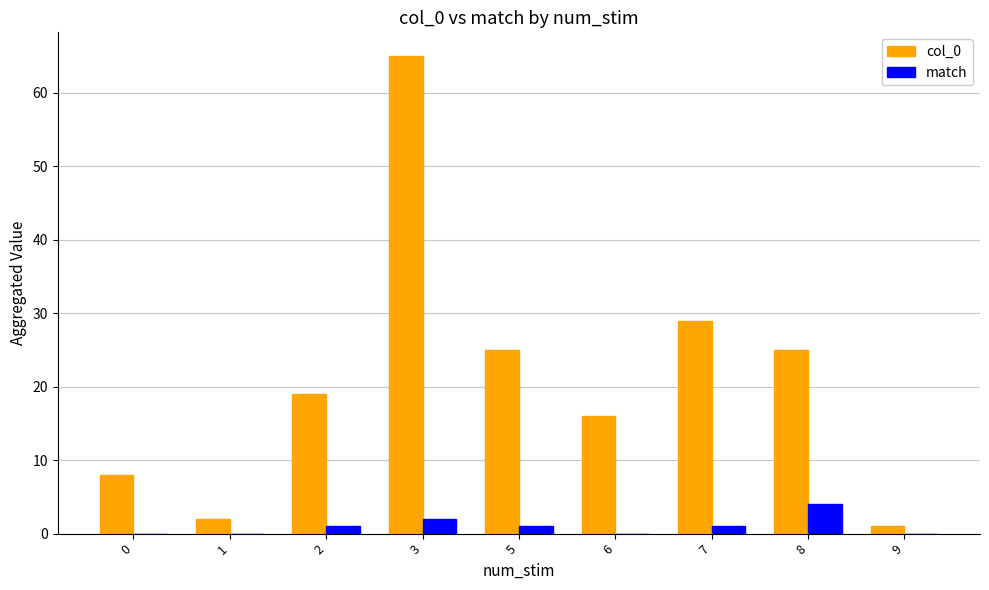

Which series has the largest total across all categories?

col_0